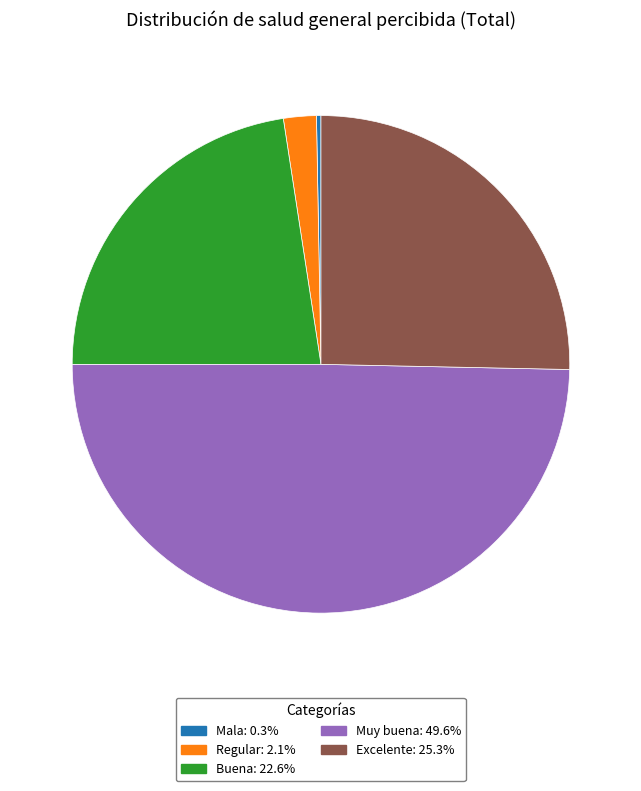

Approximately how many times larger is the value at Buena: 22.6% compared to Mala: 0.3%?

78.0